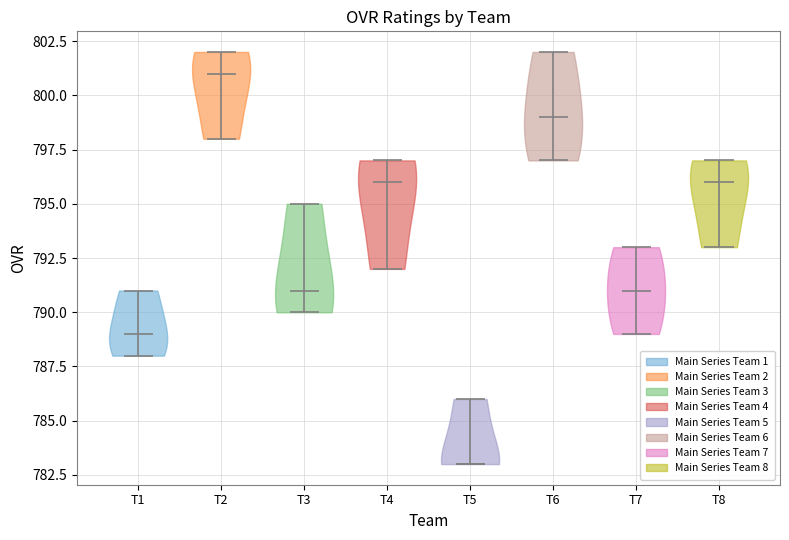

Reading left to right, read every violin against the y-axis: where its median line is, and the lowest and highest points it reaches. The values are not printed on the chart, so give them approximately, as read against the axis.

T1: median line 789, lowest point 788, highest point 791
T2: median line 801, lowest point 798, highest point 802
T3: median line 791, lowest point 790, highest point 795
T4: median line 796, lowest point 792, highest point 797
T5: median line 783, lowest point 783, highest point 786
T6: median line 799, lowest point 797, highest point 802
T7: median line 791, lowest point 789, highest point 793
T8: median line 796, lowest point 793, highest point 797